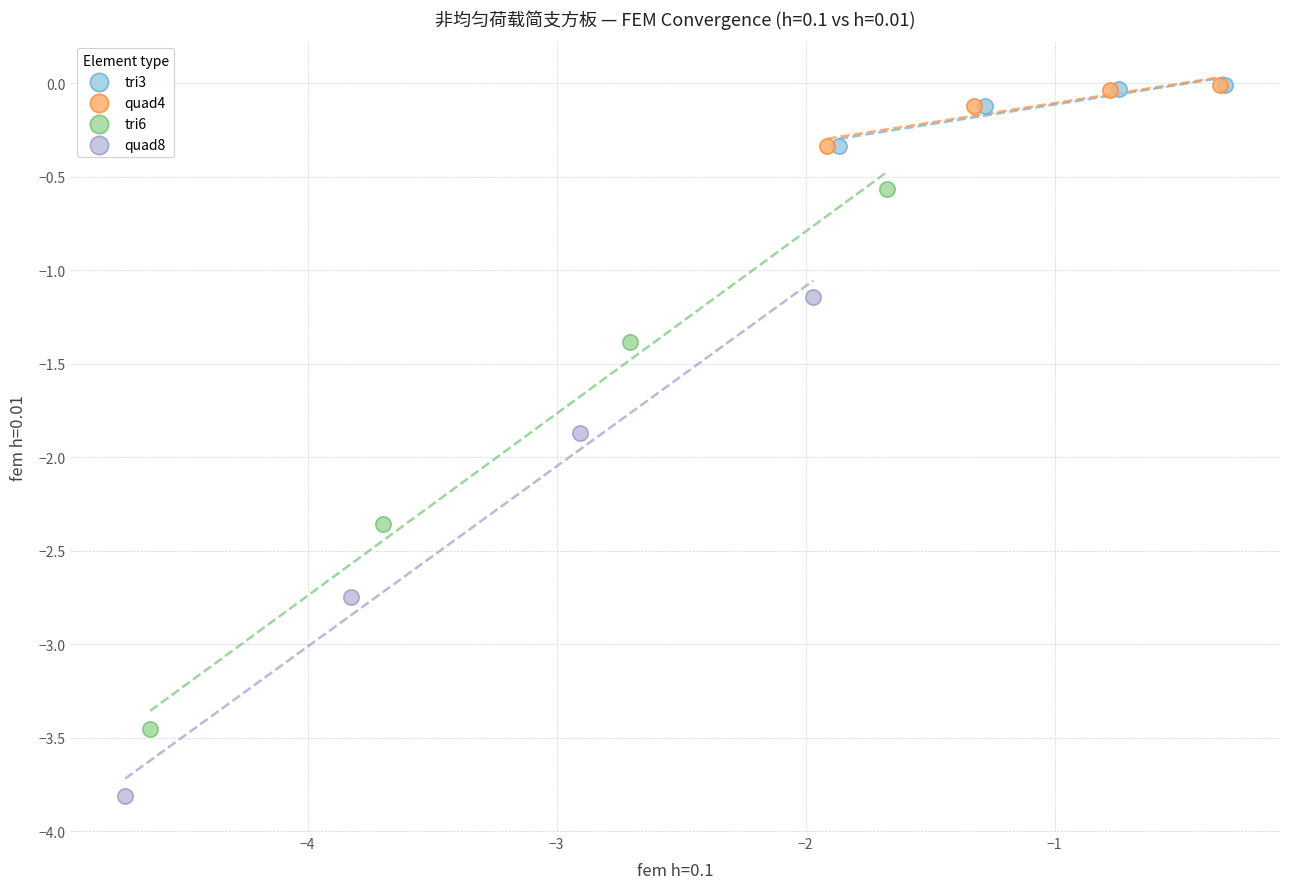

Which series has the widest spread of Y values?

tri6